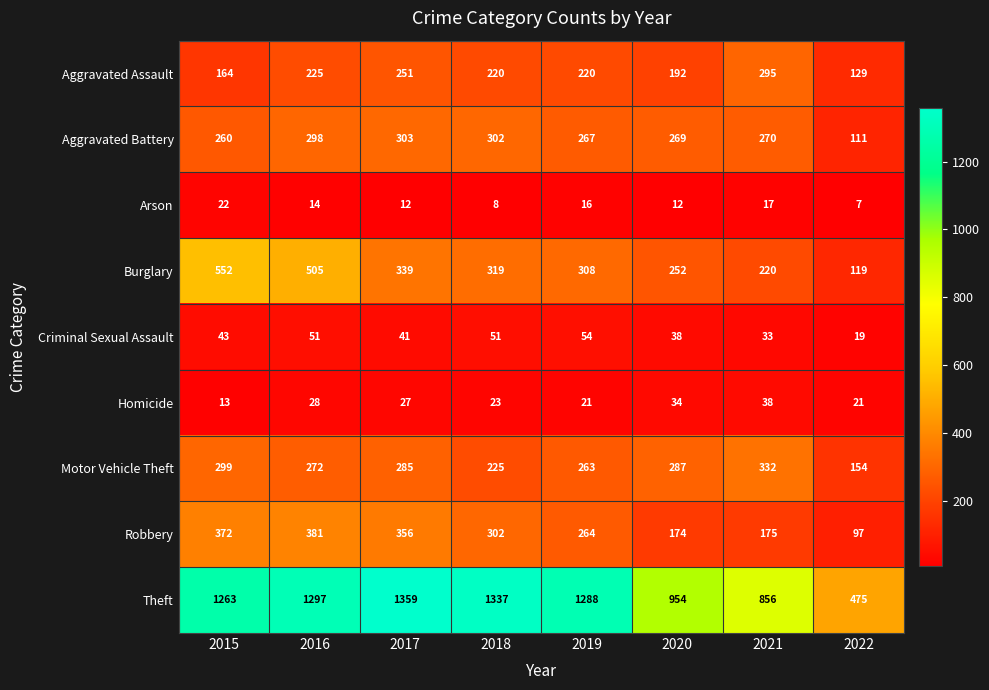

At which label does Aggravated Assault first exceed 220?

2016